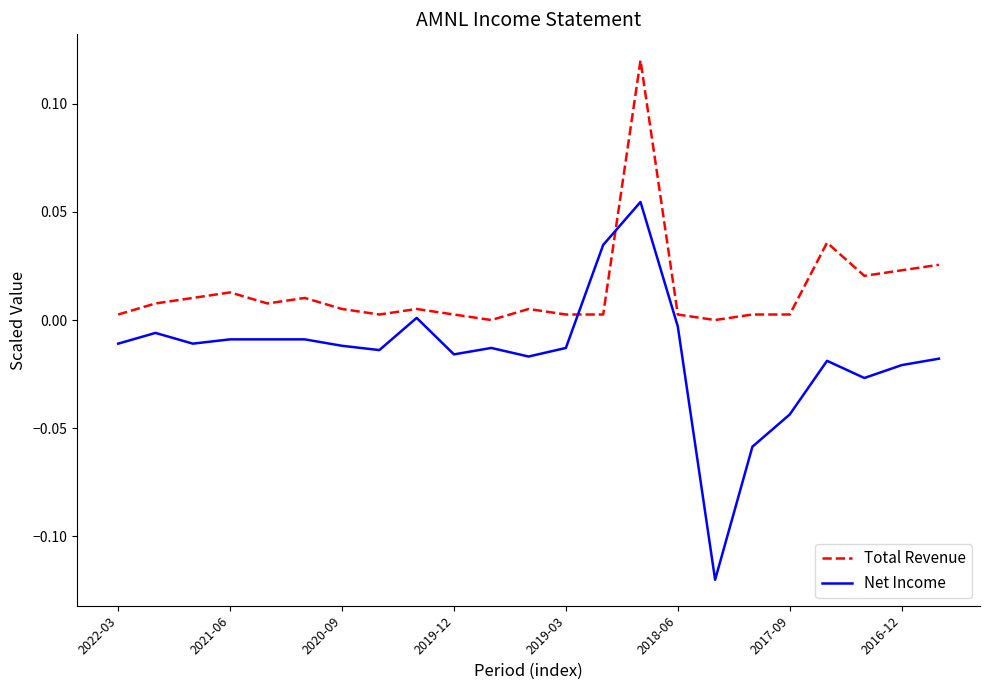

Which series has the largest range (max minus min)?

Net Income